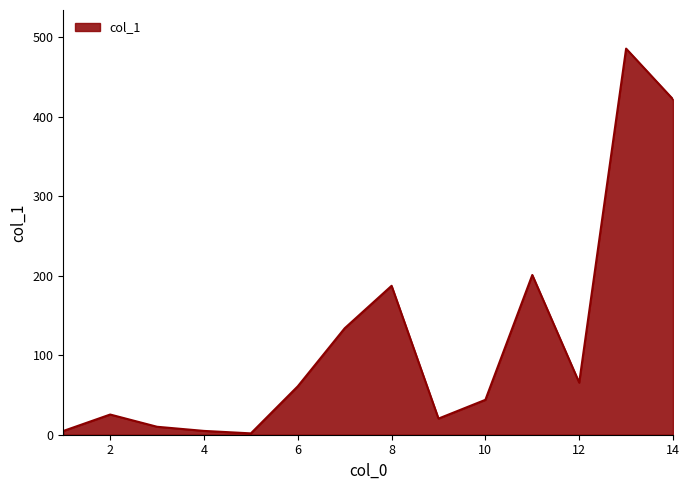

What is the difference between the maximum and minimum values?

483.9